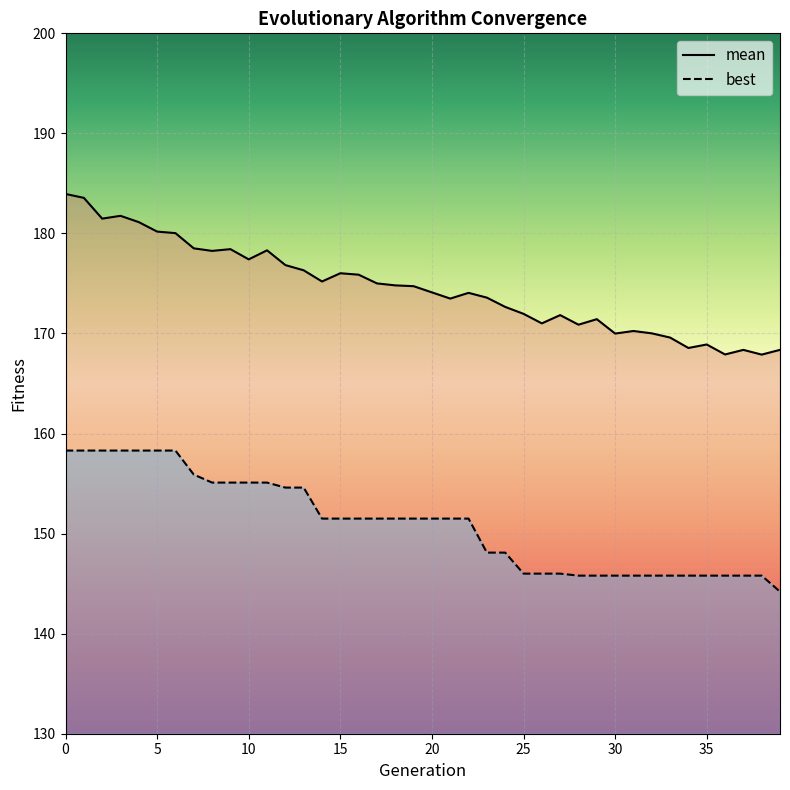

At which label is mean closest to 175?

17